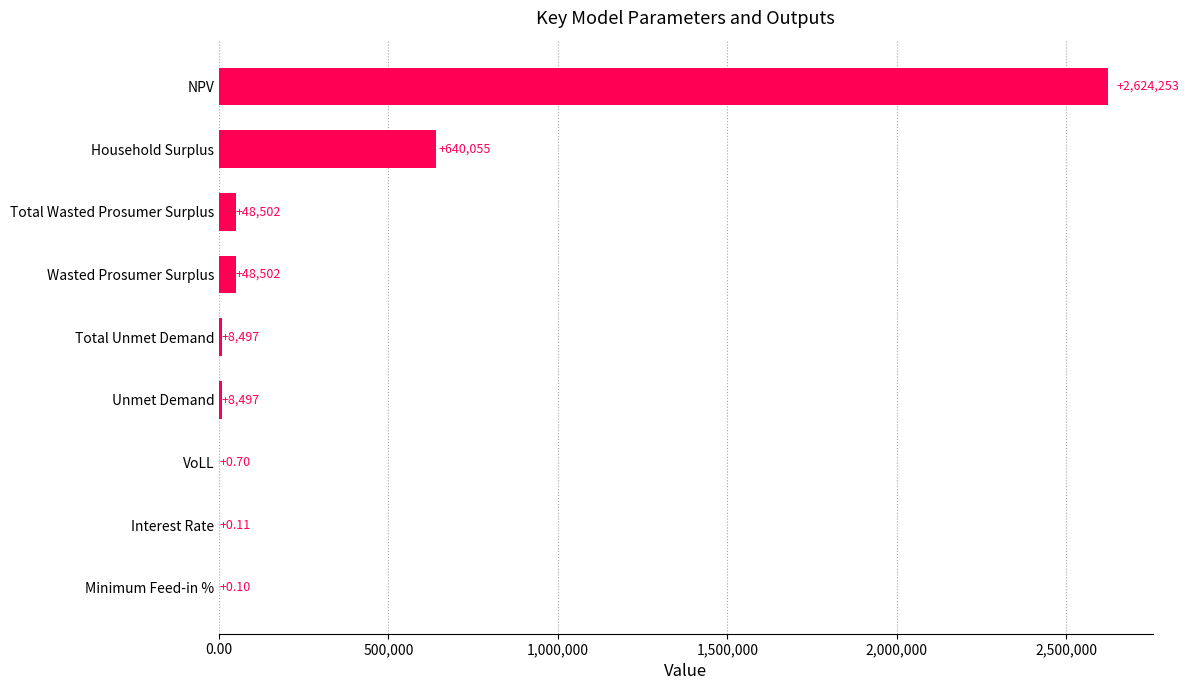

What is the average value?

375367.5